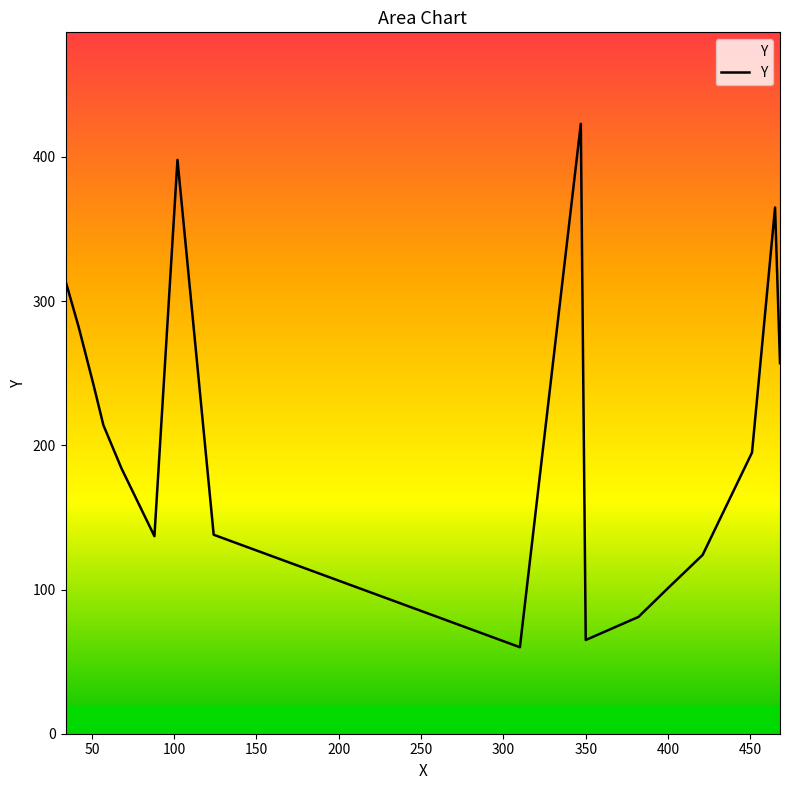

What is the smallest value displayed?

60